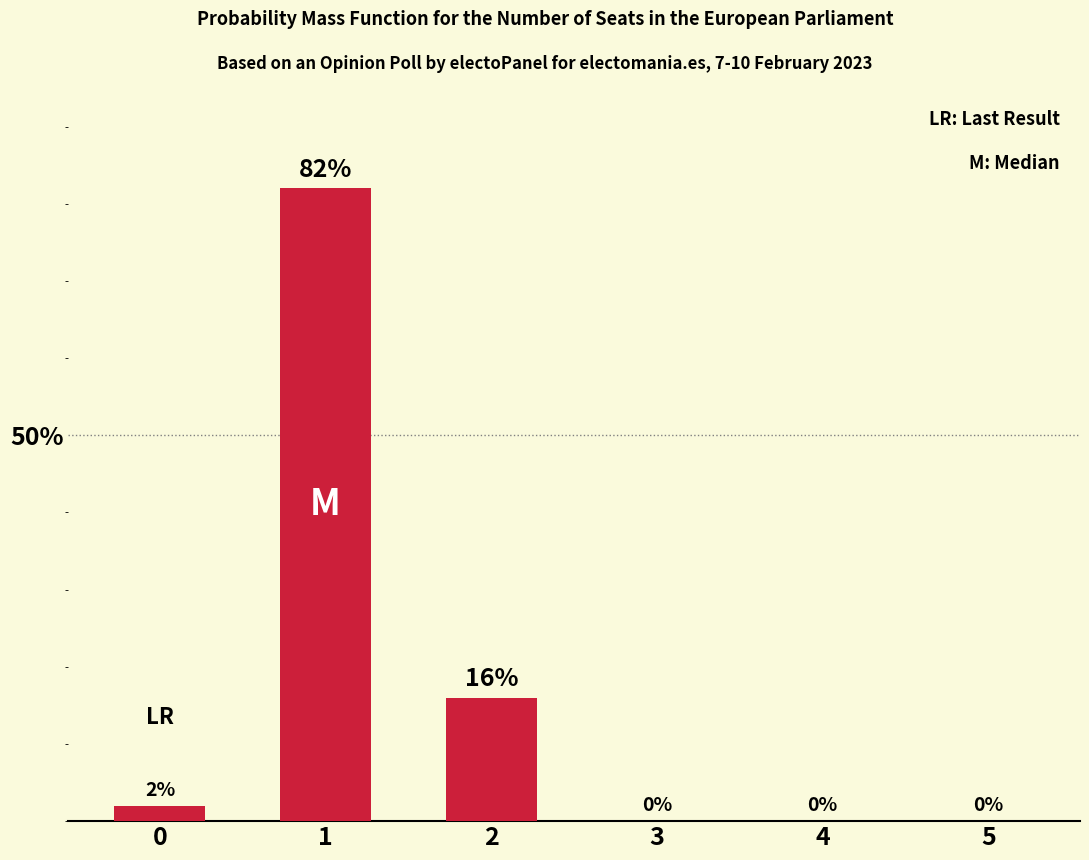

What is the average value?

17